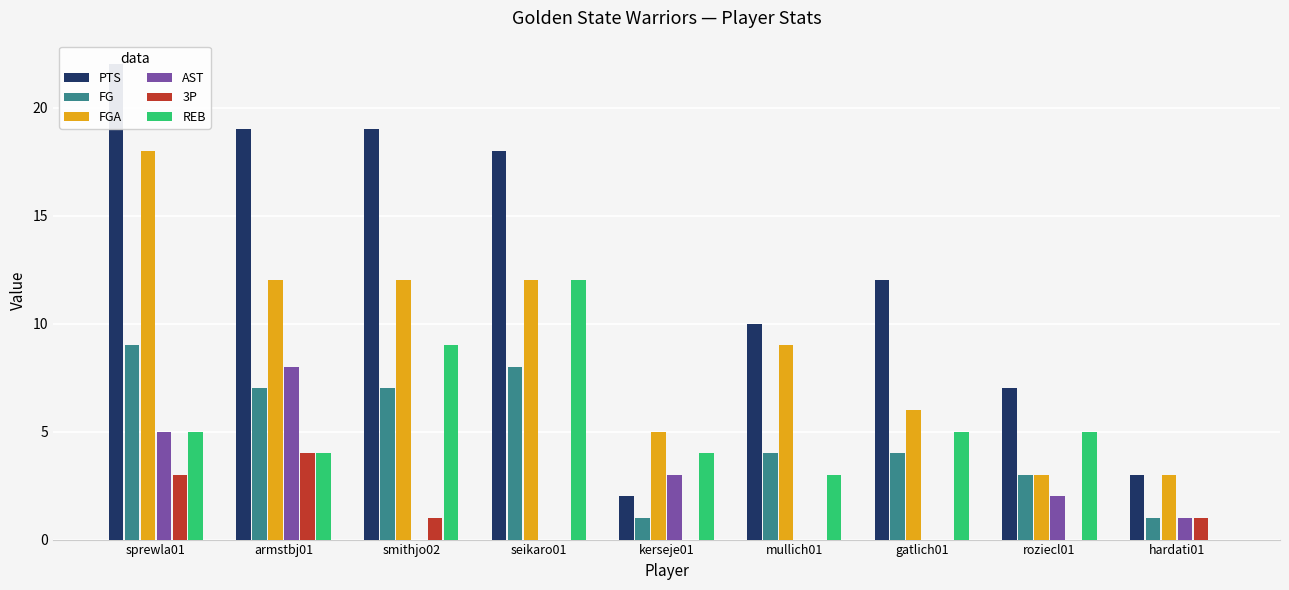

Reading left to right, transcribe all the data shown in this chart.

PTS: 22	19	19	18	2	10	12	7	3
FG: 9	7	7	8	1	4	4	3	1
FGA: 18	12	12	12	5	9	6	3	3
AST: 5	8	0	0	3	0	0	2	1
3P: 3	4	1	0	0	0	0	0	1
REB: 5	4	9	12	4	3	5	5	0